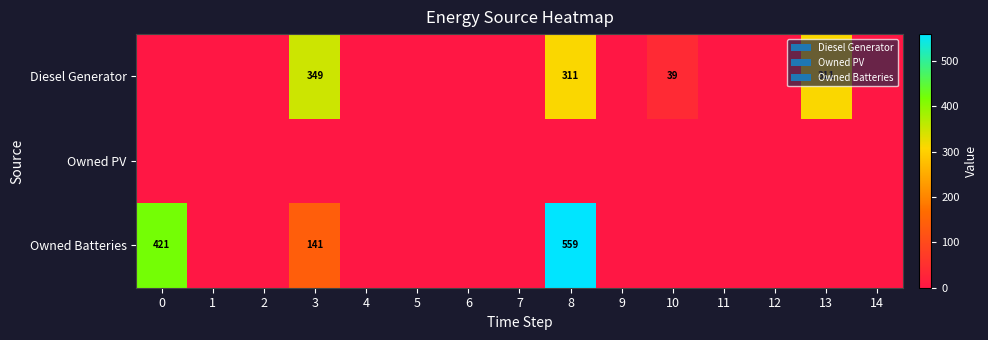

True or false: Diesel Generator has a value of 39 at 10.

True